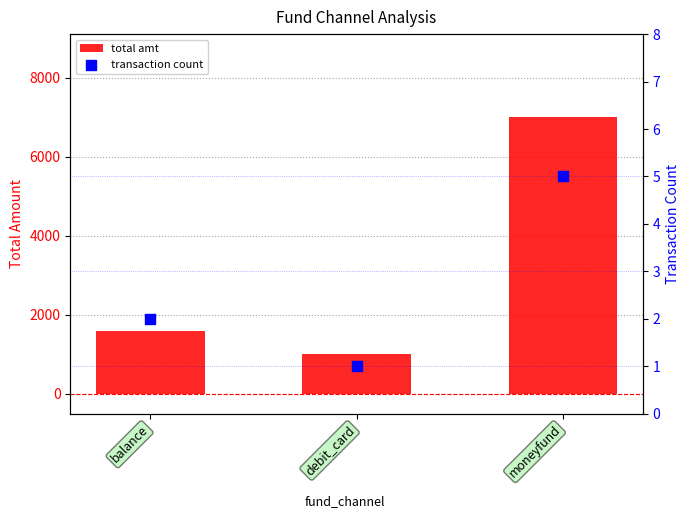

Which series reaches the maximum Y coordinate?

total amt